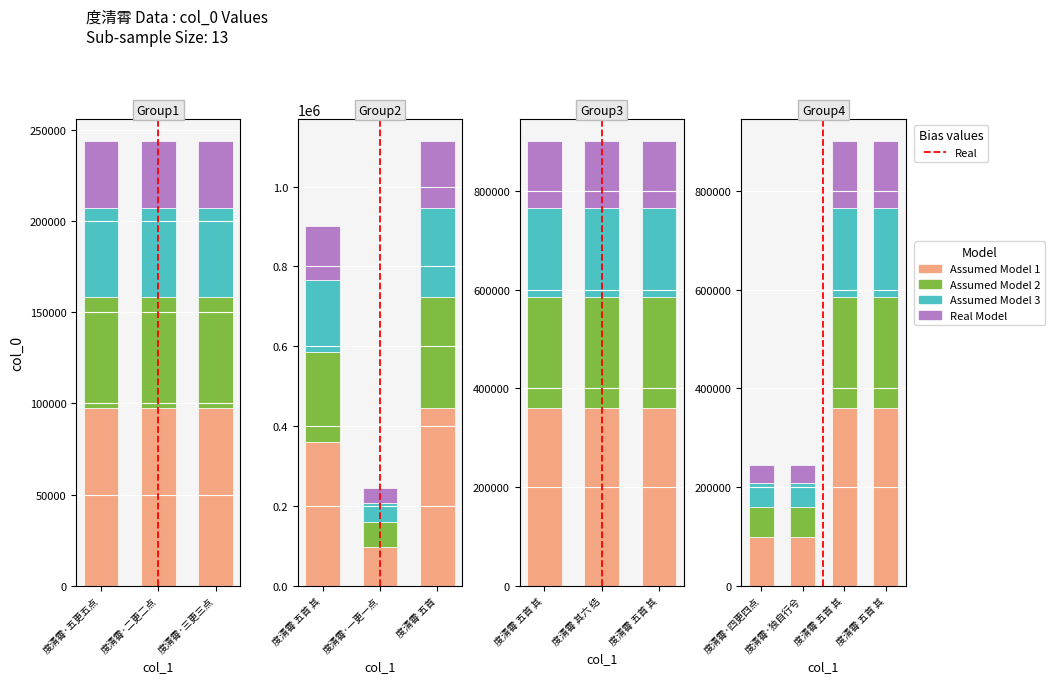

List the labels in order of value, smallest first.

度清霄·五更五点五更残, 度清霄·四更四点四更长, 度清霄·三更三点三更中, 度清霄·一更一点一更初, 度清霄·独自行兮独自坐, 度清霄·二更二点二更深, 度清霄 五首 其一, 度清霄 五首 其四, 度清霄 五首 其三, 度清霄 五首 其二, 度清霄 其六 结语, 度清霄 五首 其五, 度清霄 五首